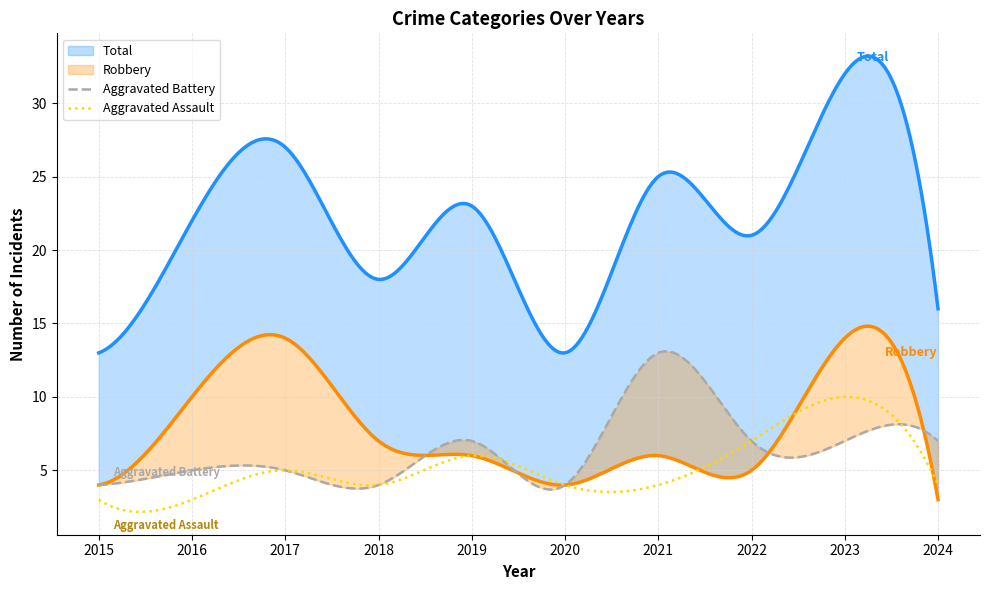

Is it true that Robbery equals 3 at 2024?

True